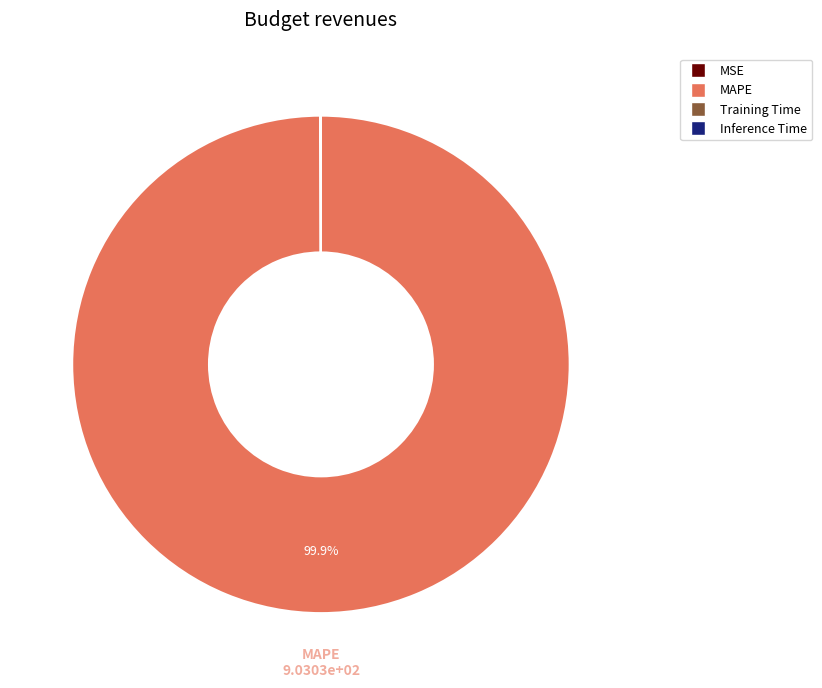

Is there any slice that represents more than half of the pie?

Yes